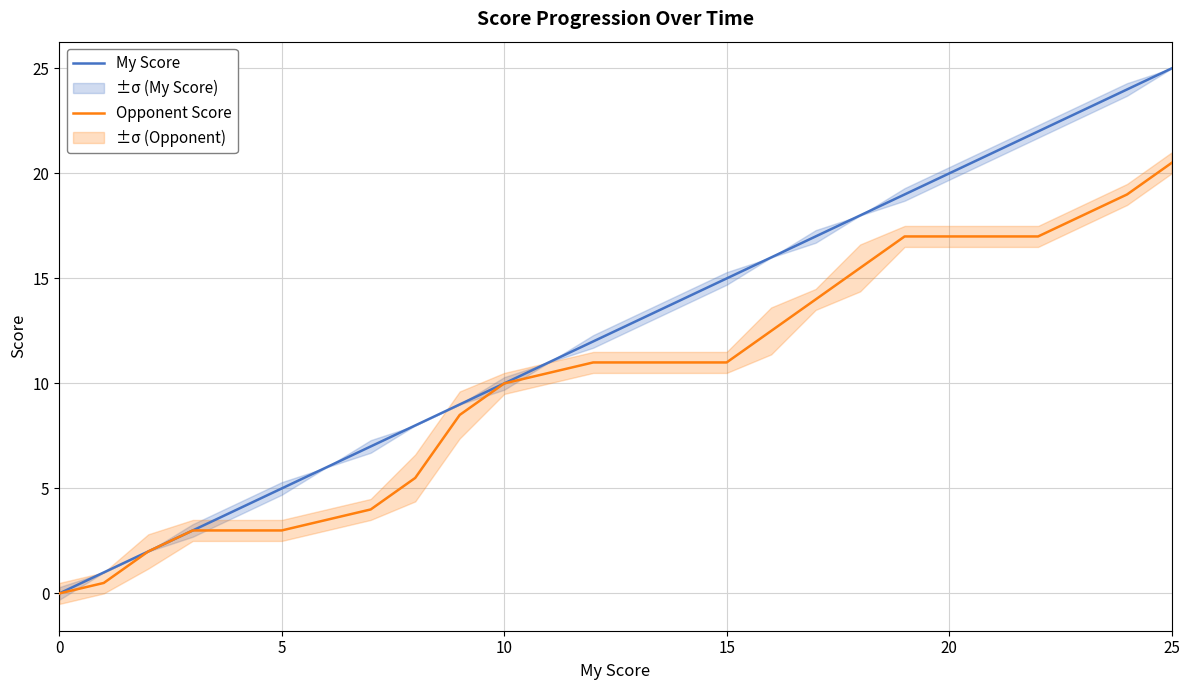

At which category is the sum across all series the highest?

25